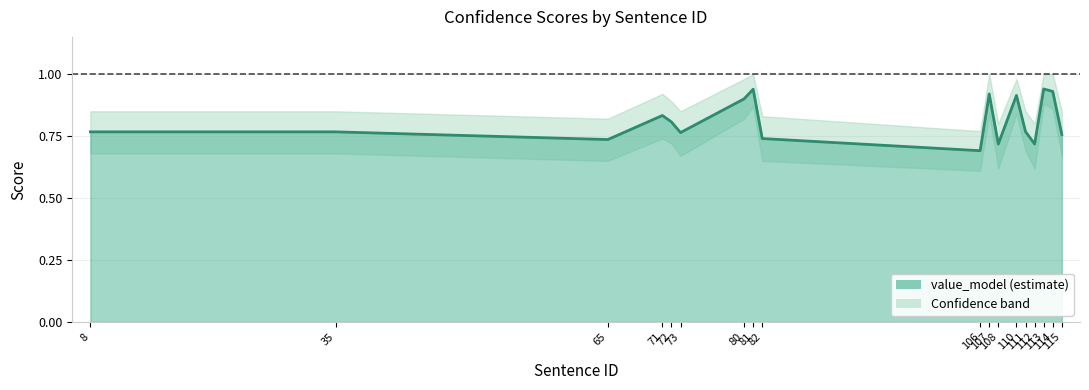

True or false: the data has more than 2 interior local peaks.

True